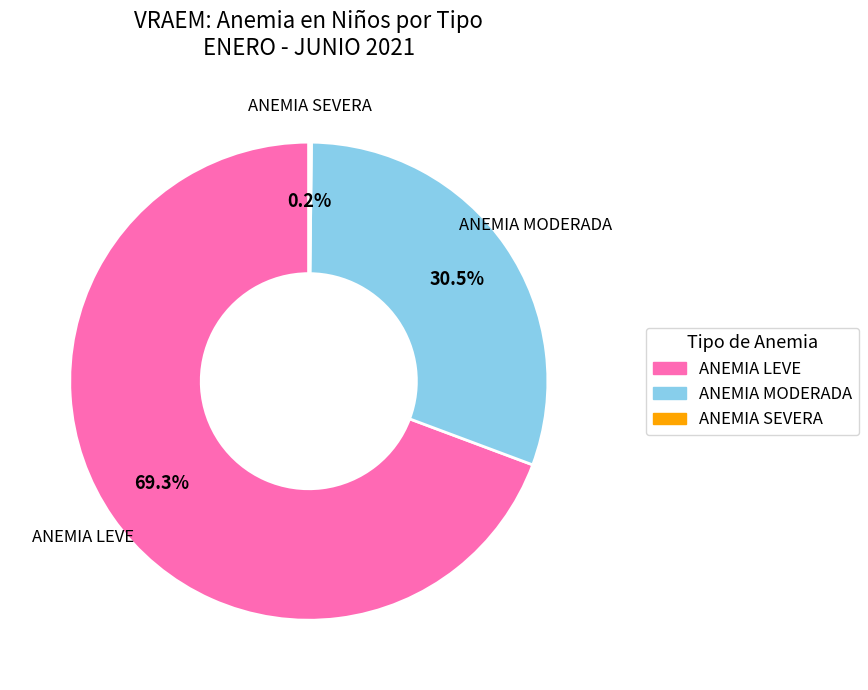

Which category has the biggest portion of the pie?

ANEMIA LEVE